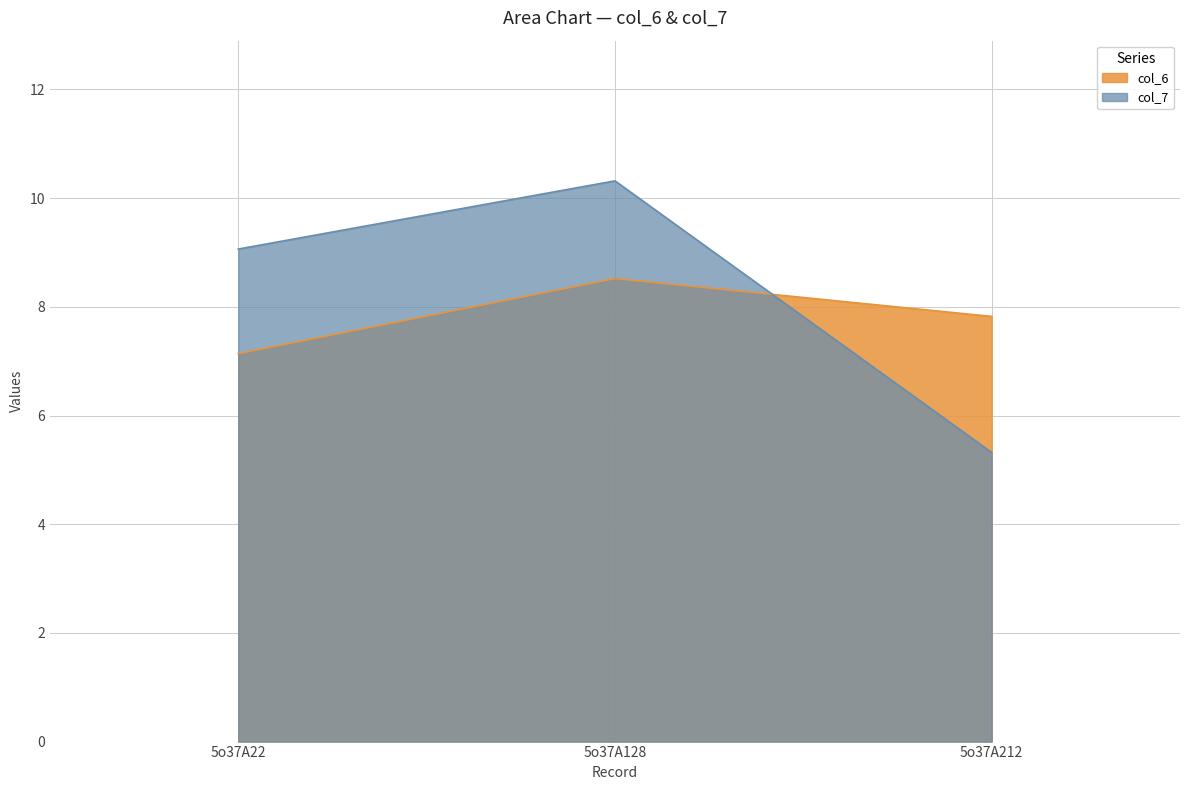

How many lines are shown in the chart?

2